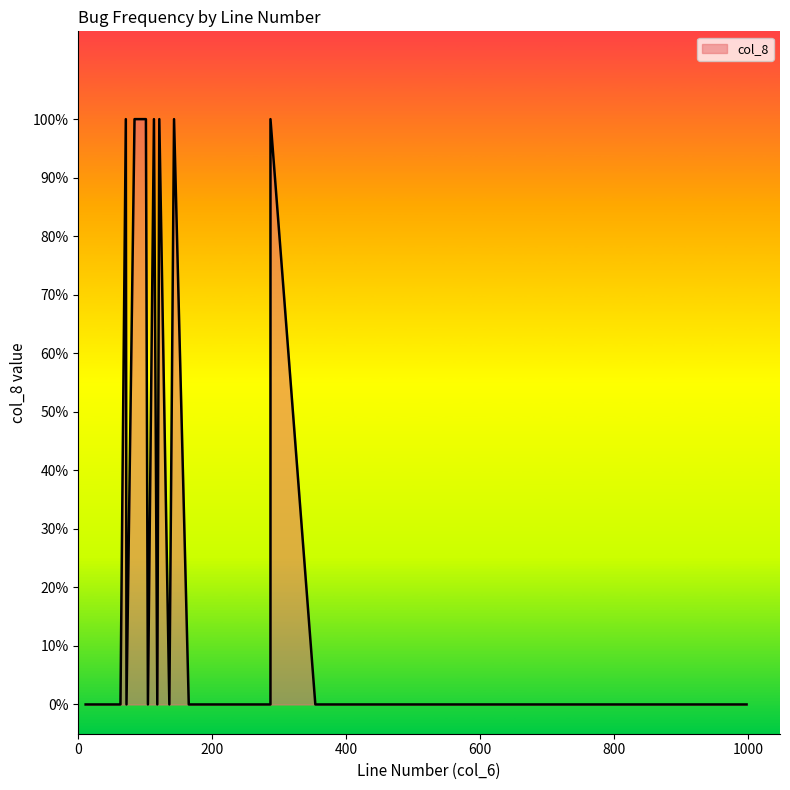

What is the difference between the values at 84 and 275?

1